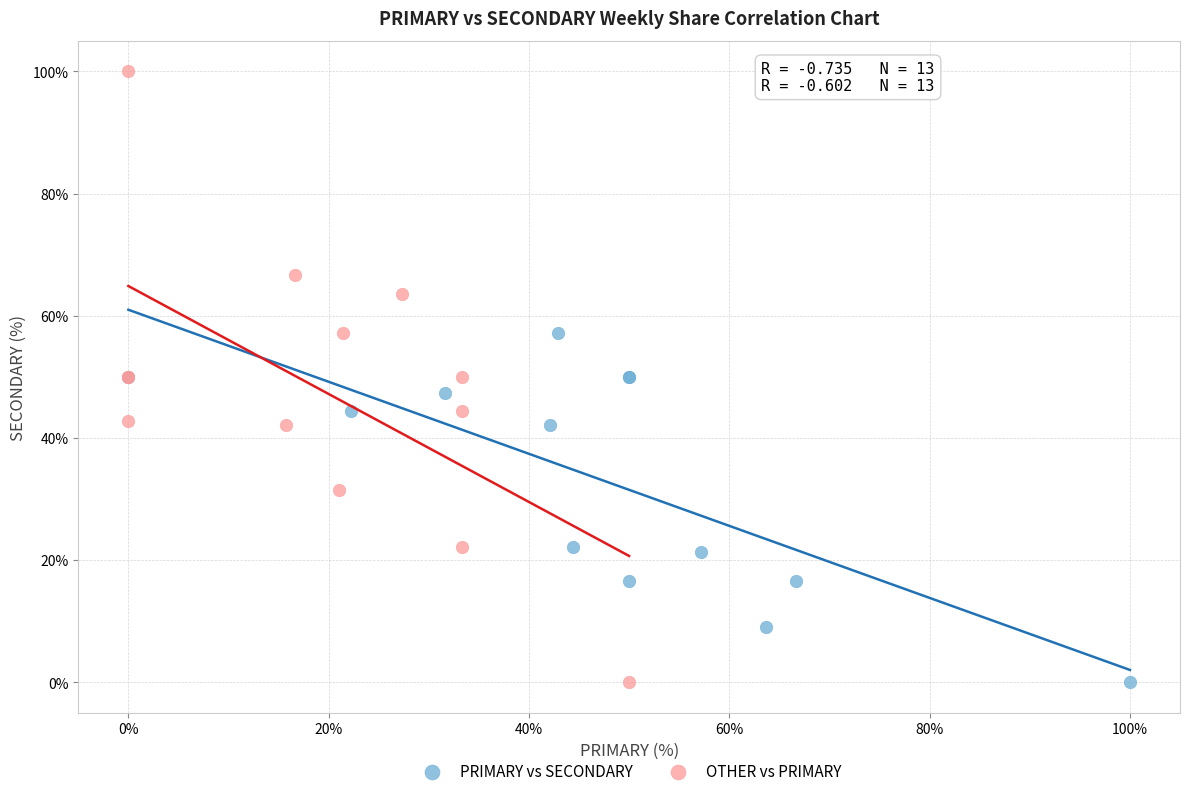

What are all the series names shown in the legend?

PRIMARY vs SECONDARY, OTHER vs PRIMARY